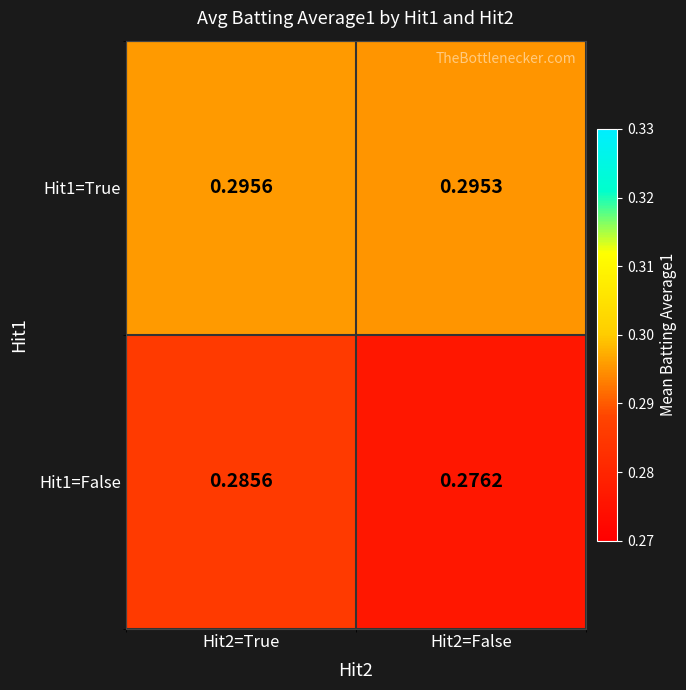

List the series in order of their peak value, highest first.

Hit1=True, Hit1=False